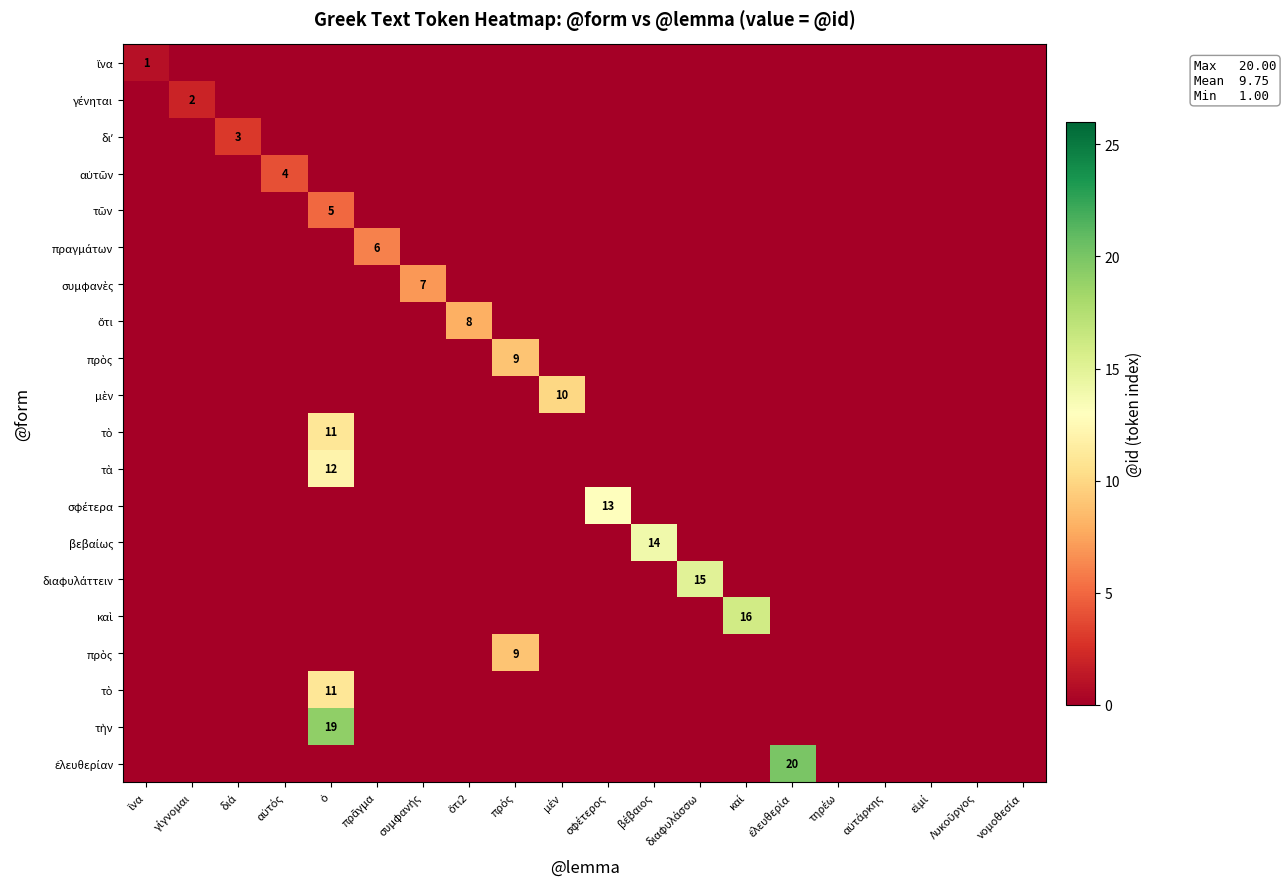

Which has a higher value, σφέτερος or αὐτάρκης?

σφέτερος